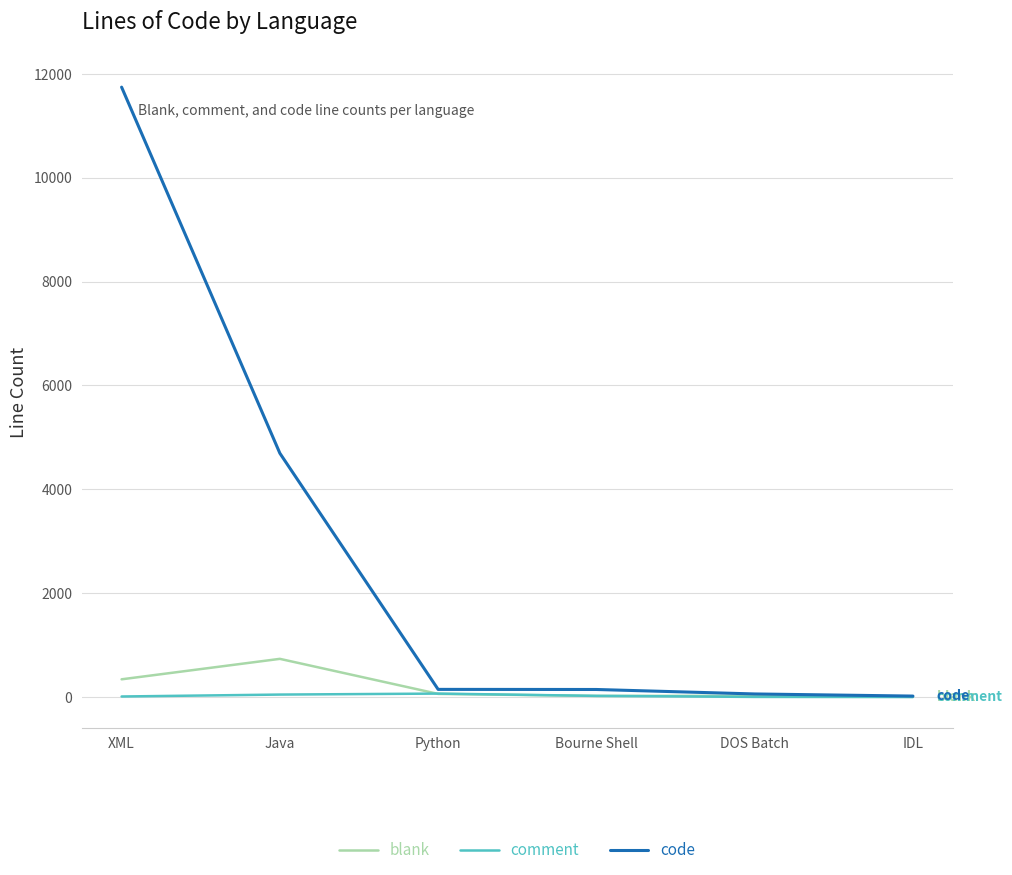

What is the average value of the blank series?

197